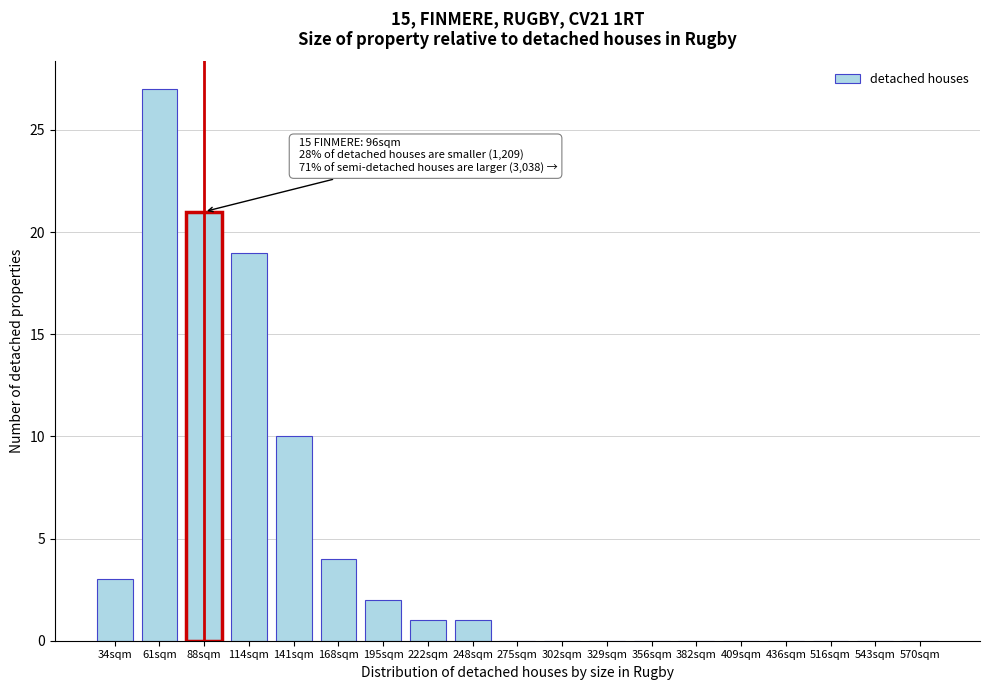

Reading right to left, transcribe all the data shown in this chart.

570sqm=0	543sqm=0	516sqm=0	436sqm=0	409sqm=0	382sqm=0	356sqm=0	329sqm=0	302sqm=0	275sqm=0	248sqm=1	222sqm=1	195sqm=2	168sqm=4	141sqm=10	114sqm=19	88sqm=21	61sqm=27	34sqm=3